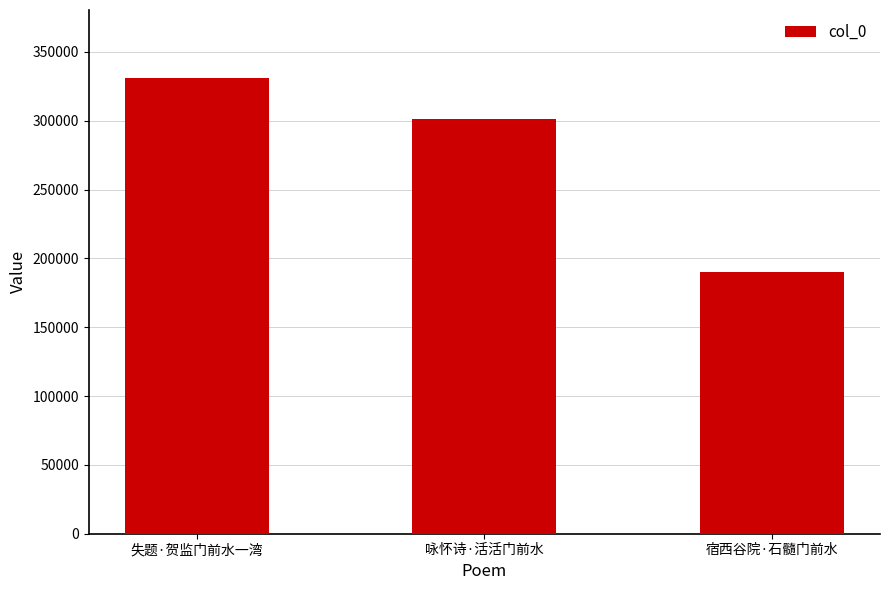

What is the label of the 1st bar from the right?

宿西谷院·石髓门前水